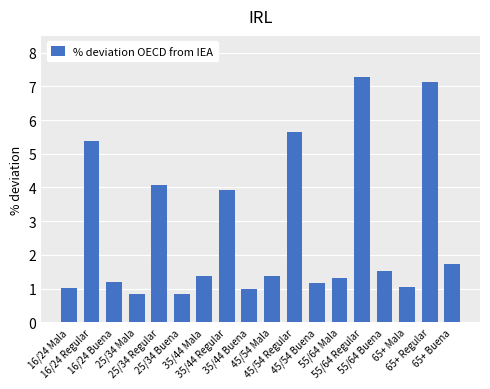

The value at 16/24 Regular is 9.1. True or false?

False